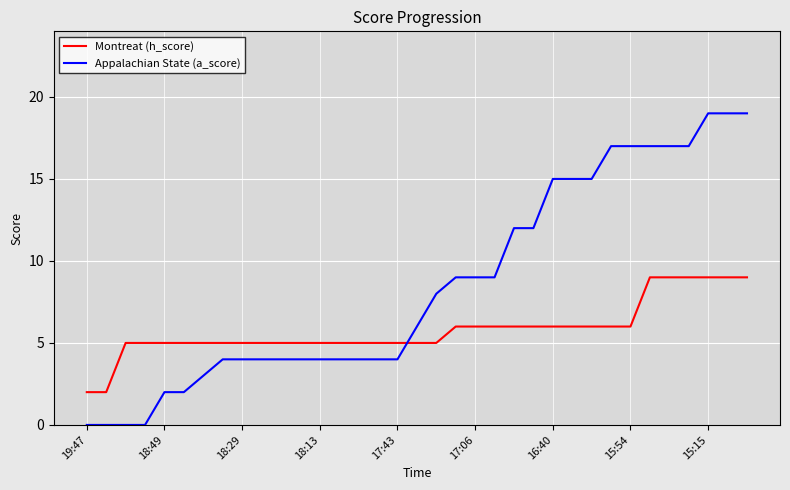

True or false: Montreat (h_score) and Appalachian State (a_score) intersect in this chart.

True